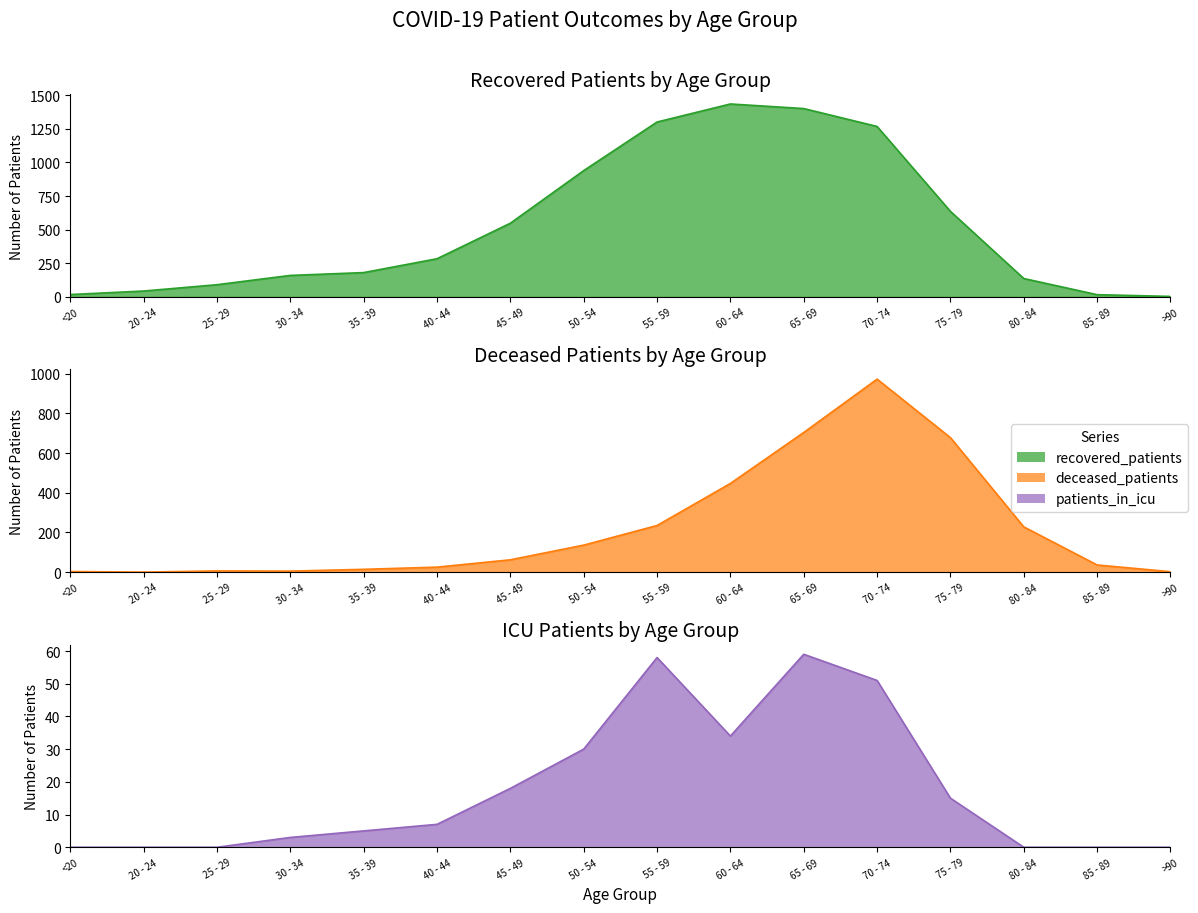

What is the difference between the maximum and minimum values in the patients_in_icu series?

59